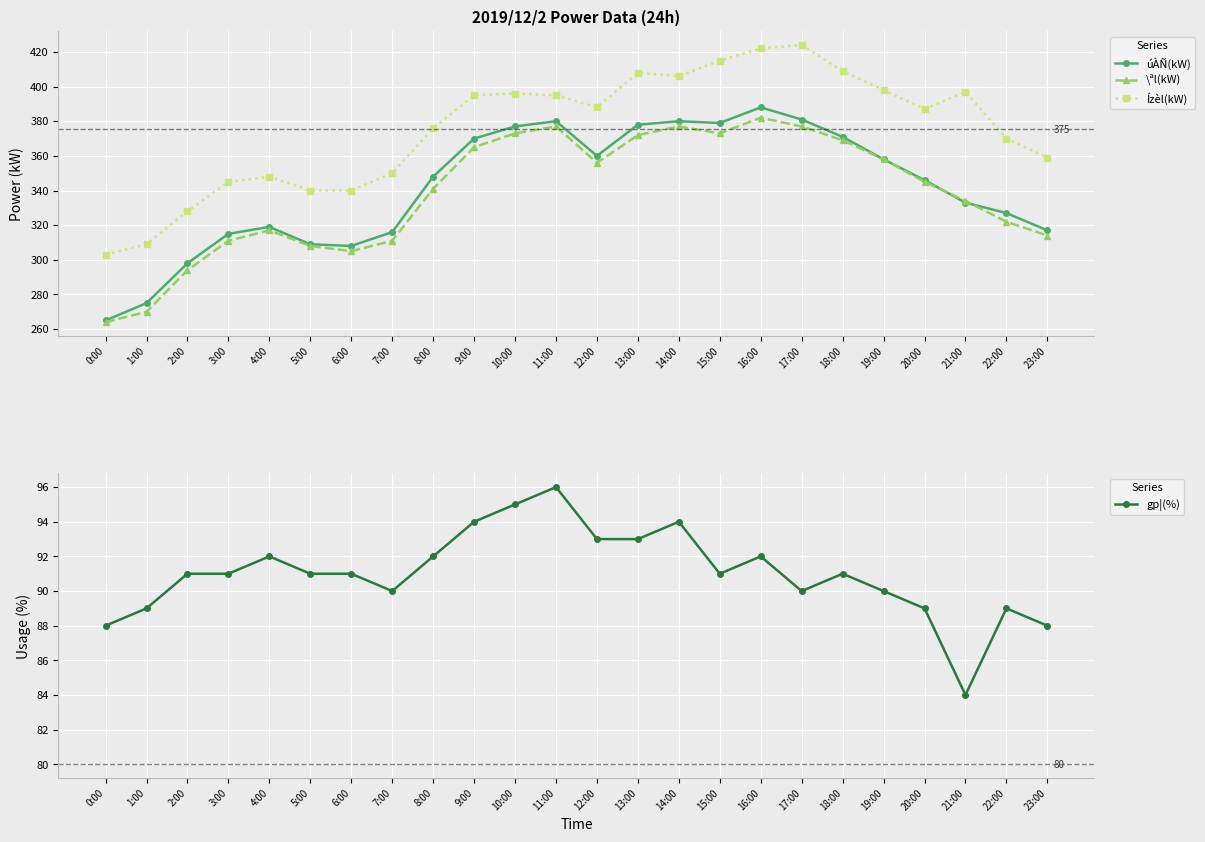

Reading right to left, extract all data points from this chart.

úÀÑ(kW): 23:00=317	22:00=327	21:00=333	20:00=346	19:00=358	18:00=371	17:00=381	16:00=388	15:00=379	14:00=380	13:00=378	12:00=360	11:00=380	10:00=377	9:00=370	8:00=348	7:00=316	6:00=308	5:00=309	4:00=319	3:00=315	2:00=298	1:00=275	0:00=265
\ªl(kW): 23:00=314	22:00=322	21:00=334	20:00=345	19:00=358	18:00=369	17:00=377	16:00=382	15:00=373	14:00=377	13:00=372	12:00=356	11:00=377	10:00=373	9:00=365	8:00=341	7:00=311	6:00=305	5:00=308	4:00=317	3:00=311	2:00=294	1:00=270	0:00=264
Ízèl(kW): 23:00=359	22:00=370	21:00=397	20:00=387	19:00=398	18:00=409	17:00=424	16:00=422	15:00=415	14:00=406	13:00=408	12:00=388	11:00=395	10:00=396	9:00=395	8:00=376	7:00=350	6:00=340	5:00=340	4:00=348	3:00=345	2:00=328	1:00=309	0:00=303
gp¦(%): 23:00=88	22:00=89	21:00=84	20:00=89	19:00=90	18:00=91	17:00=90	16:00=92	15:00=91	14:00=94	13:00=93	12:00=93	11:00=96	10:00=95	9:00=94	8:00=92	7:00=90	6:00=91	5:00=91	4:00=92	3:00=91	2:00=91	1:00=89	0:00=88